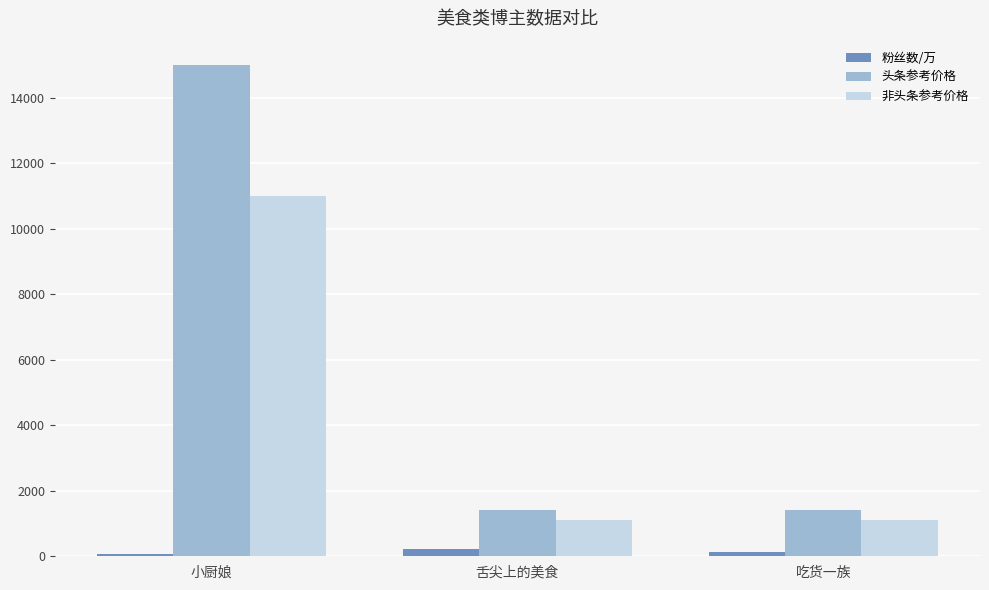

How many data points in 头条参考价格 are above 1400?

1